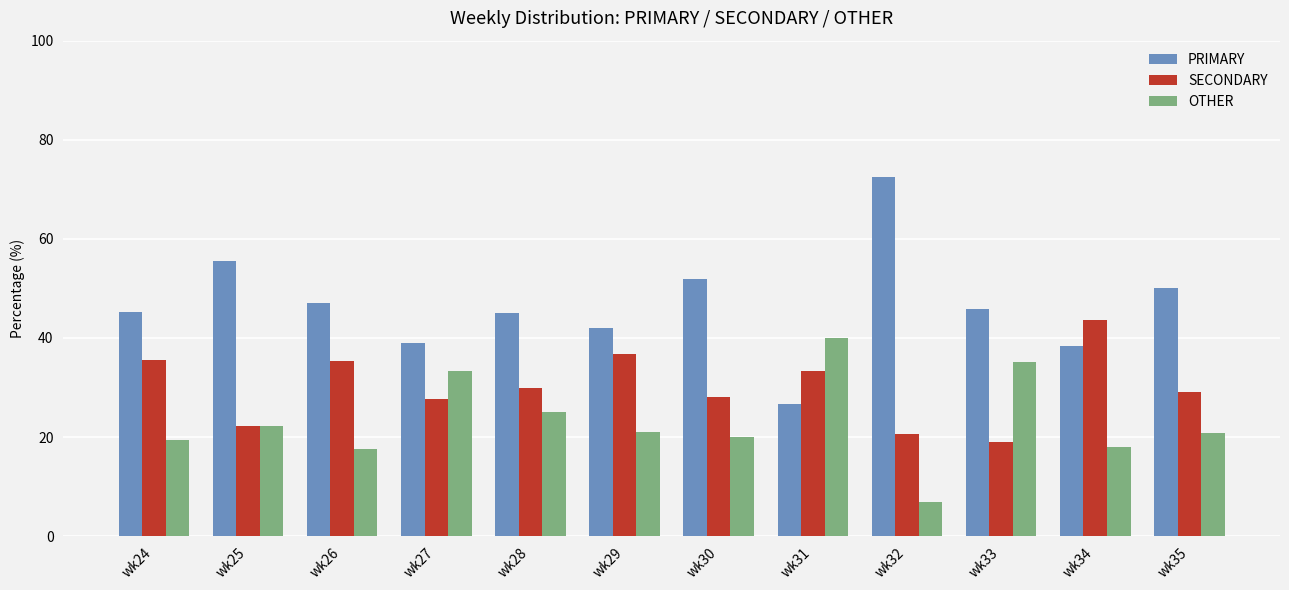

At which label does PRIMARY reach its peak?

wk32